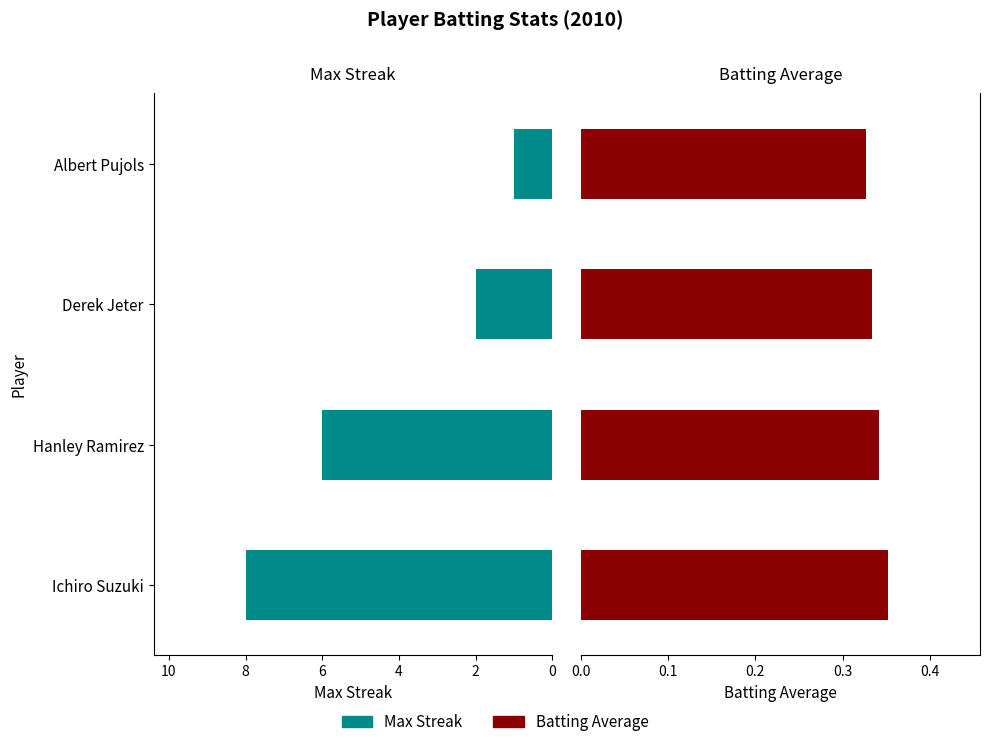

What is the spread (max minus min) of values at Ichiro Suzuki?

7.6